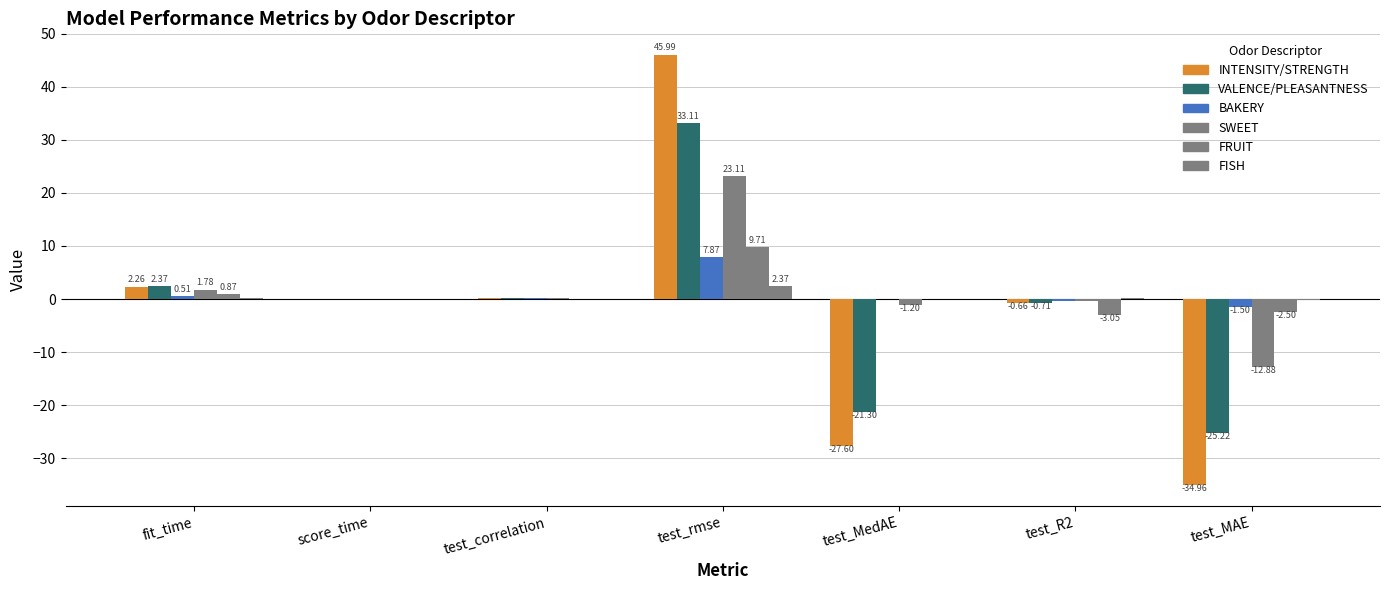

What is the difference between the highest and lowest values at test_MedAE?

27.6